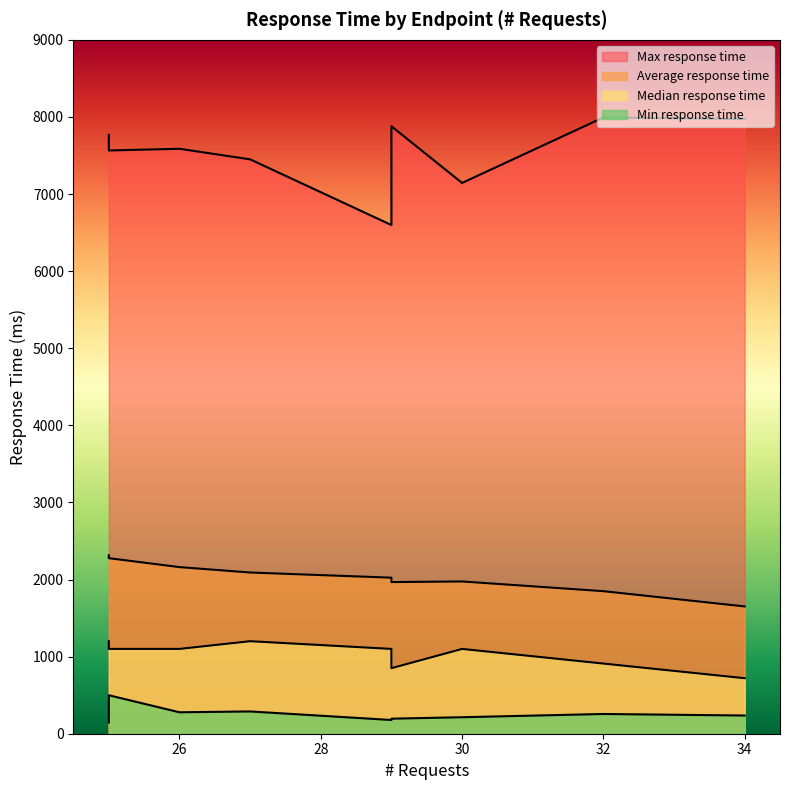

Is the value of Max response time at gold-3 greater than the value of Average response time at gold-7?

Yes